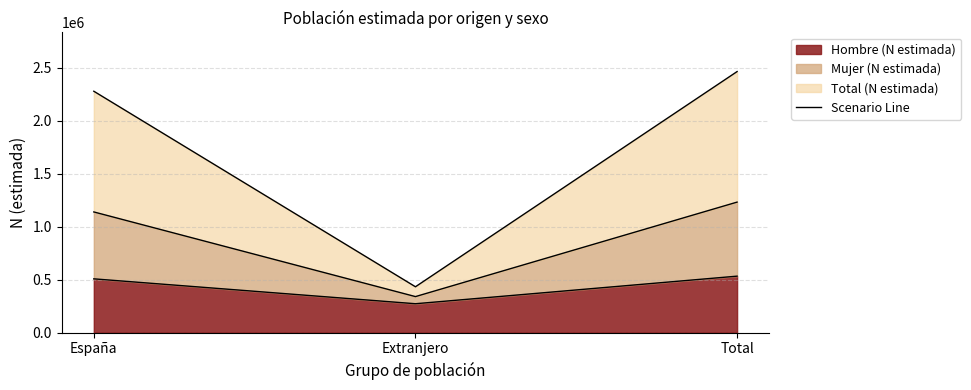

How many data points does each series have?

3